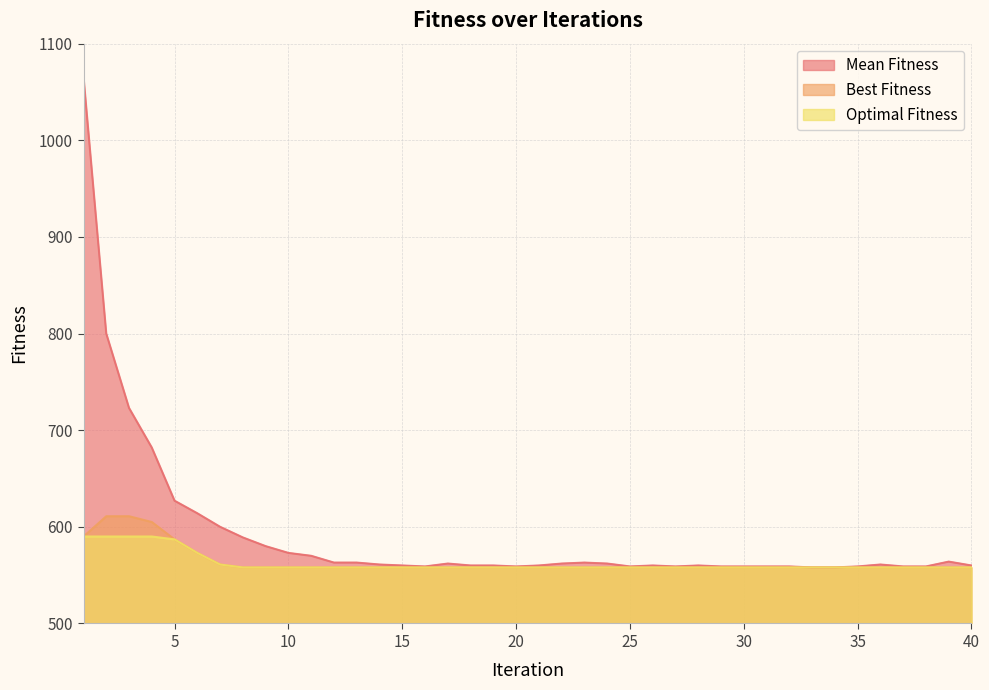

List the labels in order of Best Fitness value, smallest first.

8, 9, 10, 11, 12, 13, 14, 15, 16, 17, 18, 19, 20, 21, 22, 23, 24, 25, 26, 27, 28, 29, 30, 31, 32, 33, 34, 35, 36, 37, 38, 39, 40, 7, 6, 5, 1, 4, 2, 3